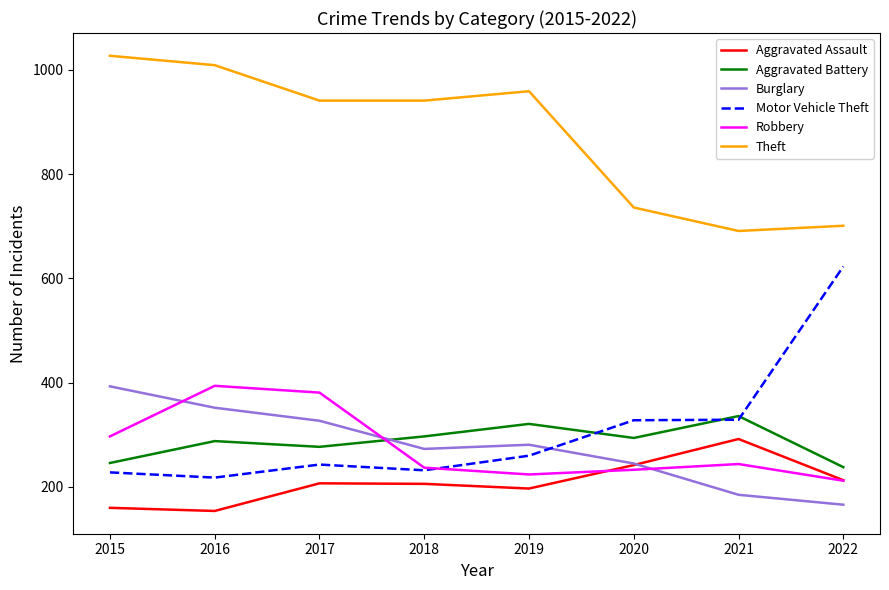

Which series has the largest range (max minus min)?

Motor Vehicle Theft